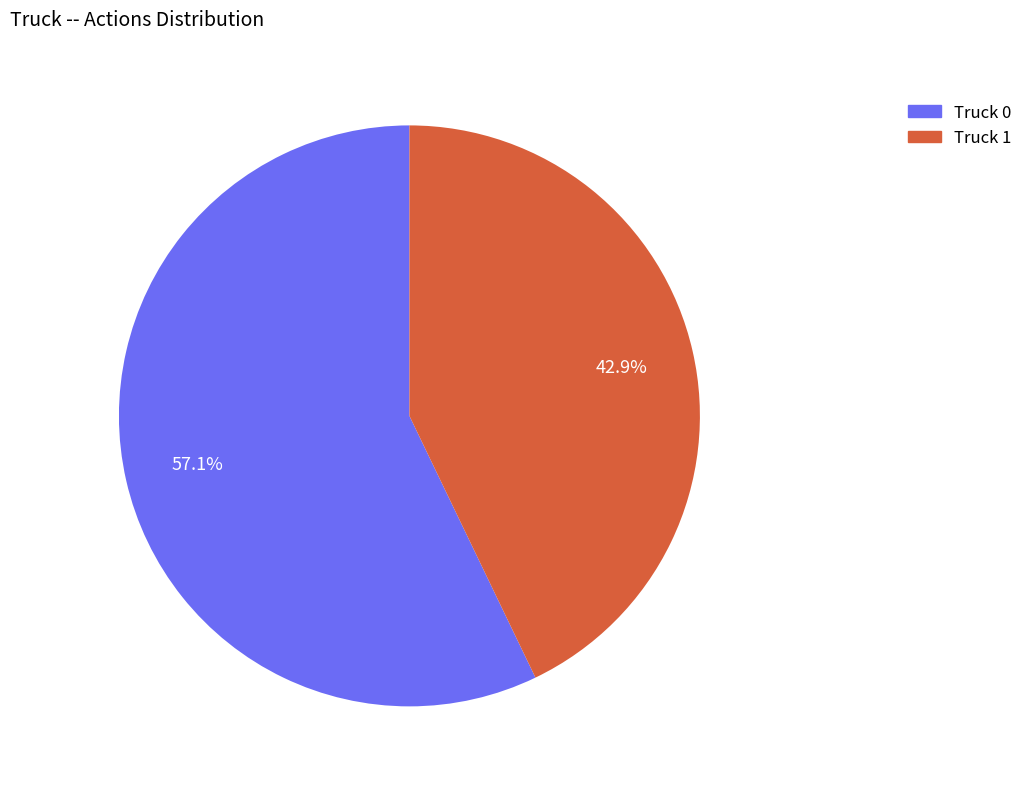

To the nearest percent, what portion does Truck 0 represent?

57%